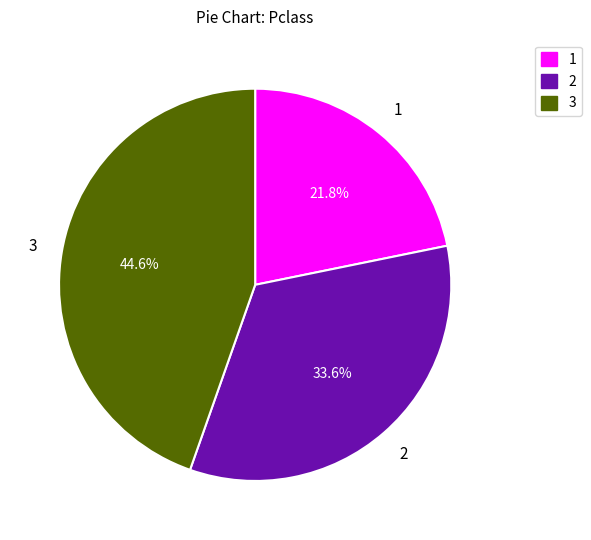

Rank the categories by value from highest to lowest.

3, 2, 1